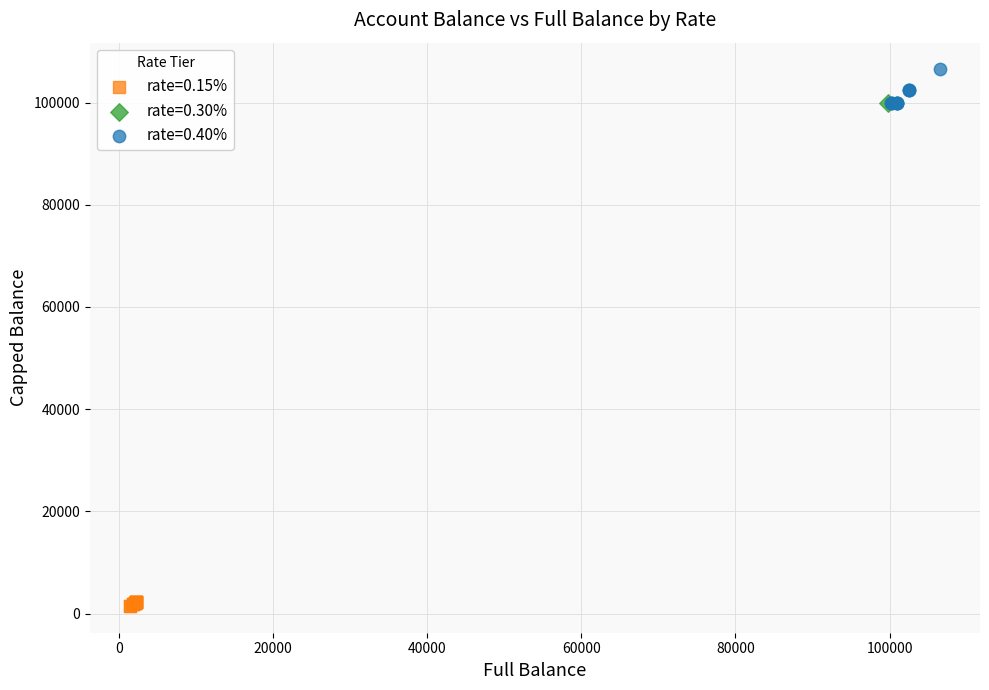

What are all the series names shown in the legend?

rate=0.15%, rate=0.30%, rate=0.40%